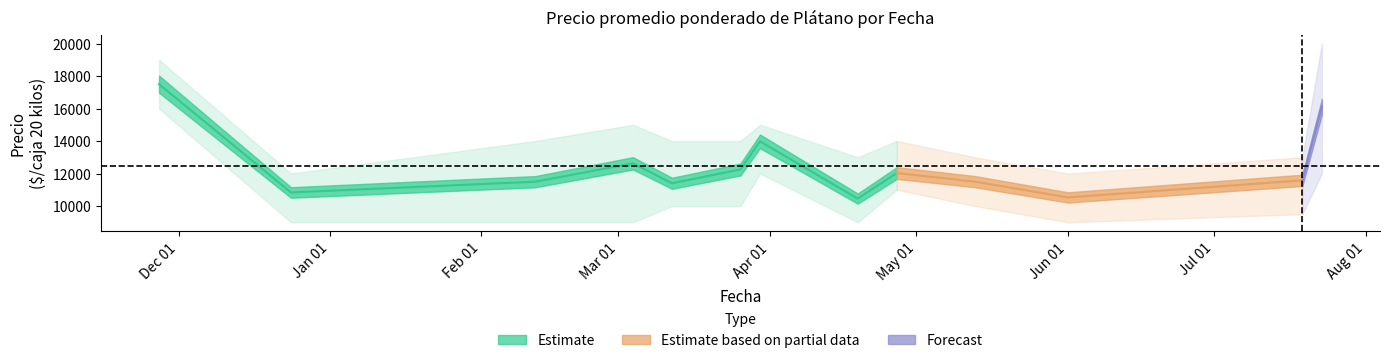

Between 2021-07-23 and 2021-03-04, which is larger?

2021-07-23